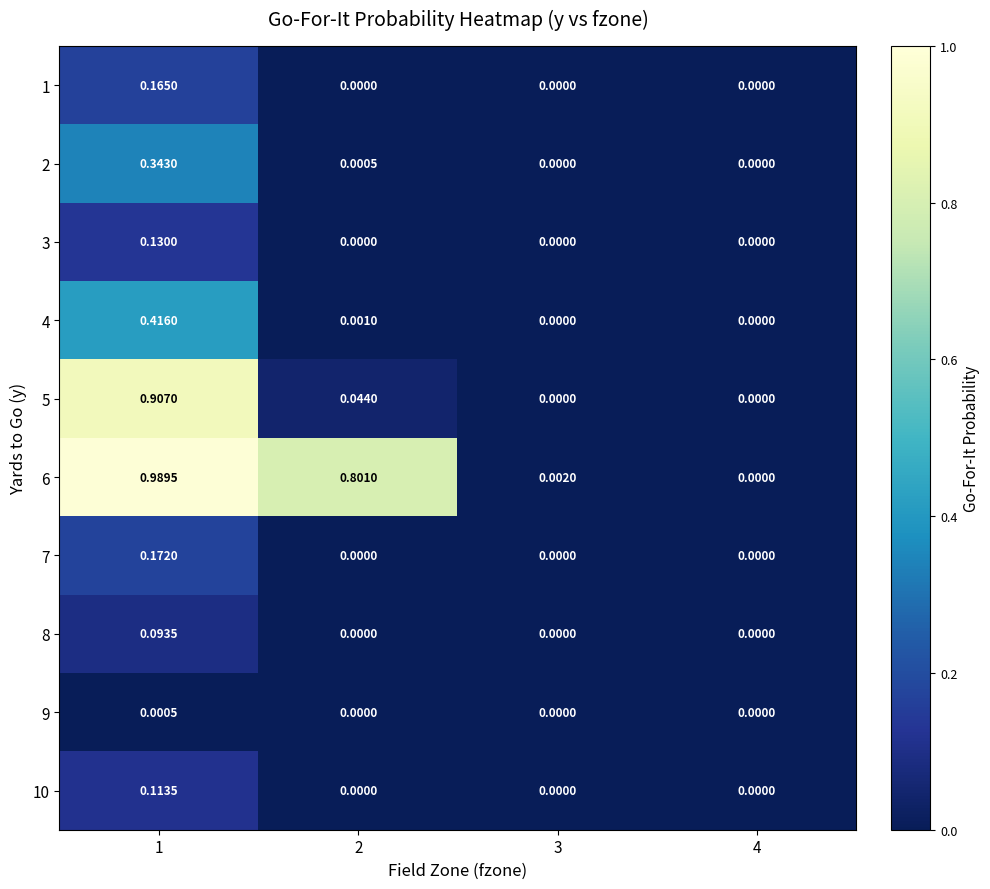

Count the number of categories in the chart.

4